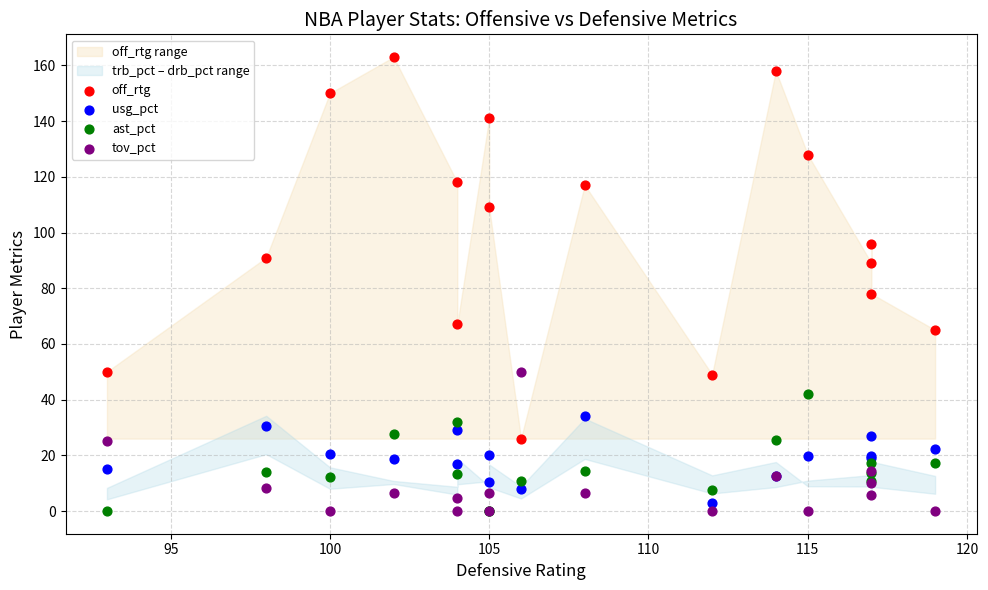

Across all series, what Y value is closest to 81?

78.0